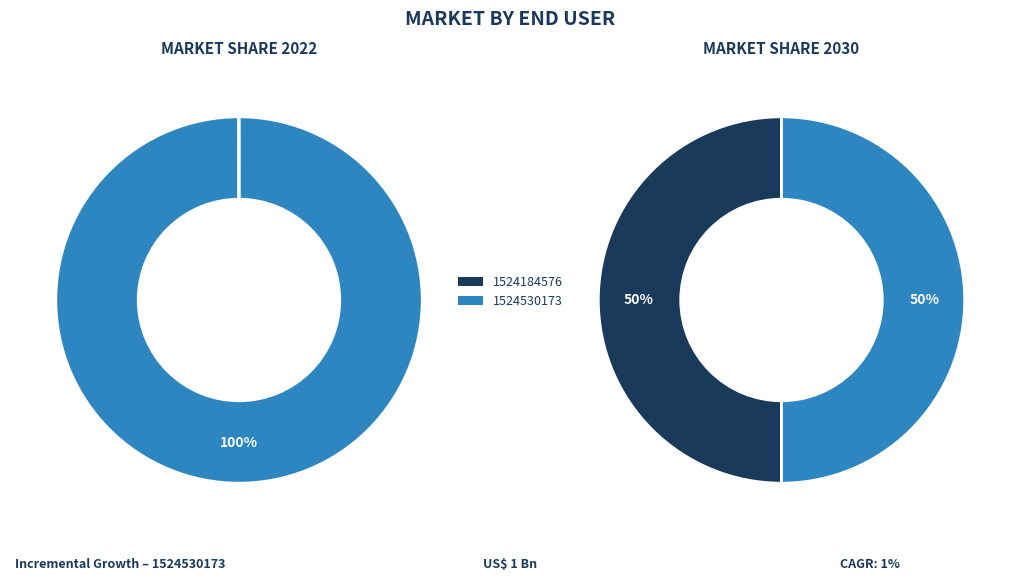

How many slices are in this pie chart?

2